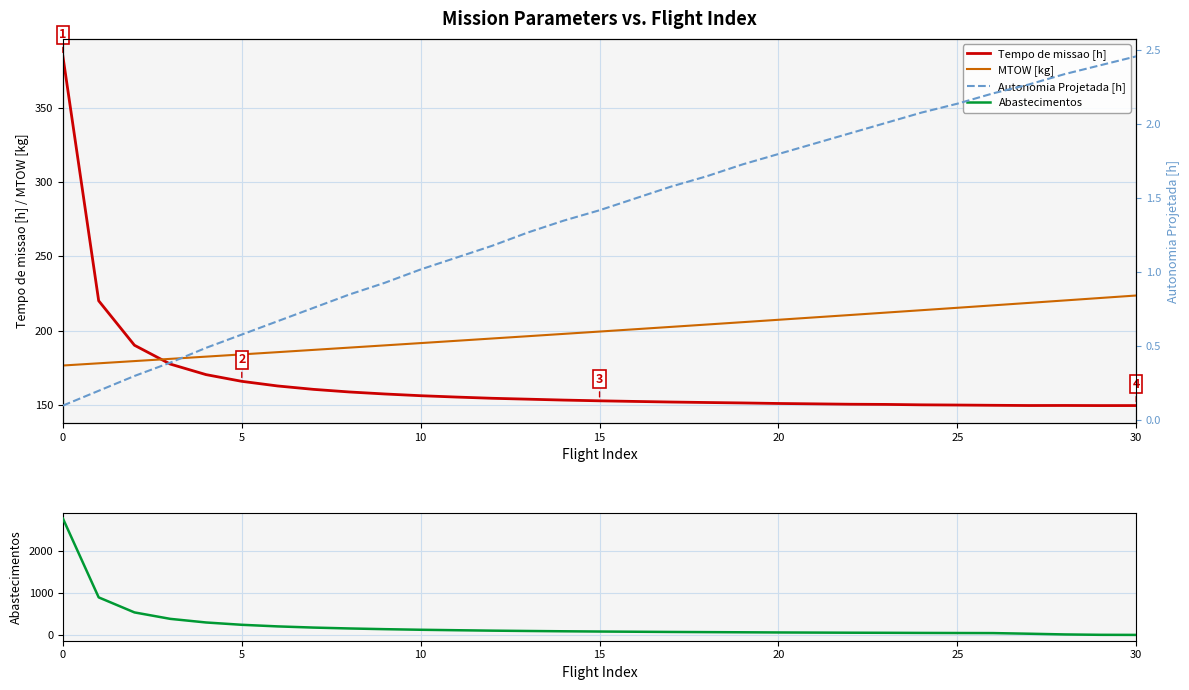

How many times do Abastecimentos and Tempo de missao [h] cross each other?

1